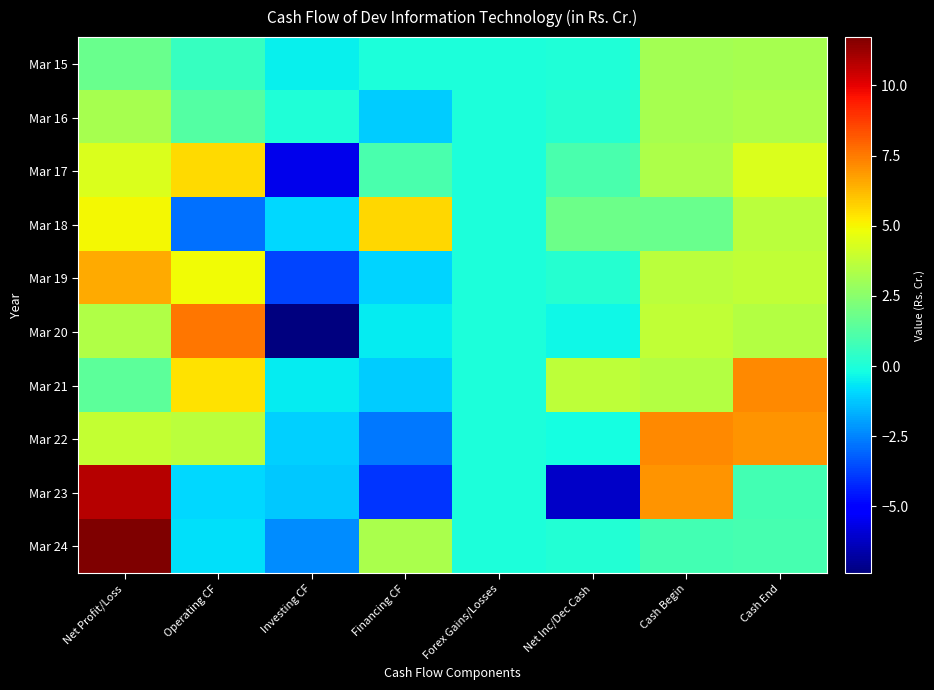

Reading left to right, extract all data points from this chart.

Mar 15: Net Profit/Loss=1.7	Operating CF=0.6	Investing CF=-0.5	Financing CF=-0.1	Forex Gains/Losses=0.0	Net Inc/Dec Cash=0.1	Cash Begin=3.1	Cash End=3.2
Mar 16: Net Profit/Loss=3.1	Operating CF=1.2	Investing CF=0.1	Financing CF=-1.1	Forex Gains/Losses=0.0	Net Inc/Dec Cash=0.2	Cash Begin=3.2	Cash End=3.4
Mar 17: Net Profit/Loss=4.3	Operating CF=5.6	Investing CF=-5.6	Financing CF=1.0	Forex Gains/Losses=0.0	Net Inc/Dec Cash=1.0	Cash Begin=3.4	Cash End=4.4
Mar 18: Net Profit/Loss=5.0	Operating CF=-2.9	Investing CF=-0.9	Financing CF=5.6	Forex Gains/Losses=0.0	Net Inc/Dec Cash=1.8	Cash Begin=1.8	Cash End=3.6
Mar 19: Net Profit/Loss=6.5	Operating CF=4.9	Investing CF=-3.7	Financing CF=-1.0	Forex Gains/Losses=0.0	Net Inc/Dec Cash=0.2	Cash Begin=3.6	Cash End=3.8
Mar 20: Net Profit/Loss=3.4	Operating CF=7.6	Investing CF=-7.4	Financing CF=-0.5	Forex Gains/Losses=0.0	Net Inc/Dec Cash=-0.3	Cash Begin=3.8	Cash End=3.5
Mar 21: Net Profit/Loss=1.4	Operating CF=5.4	Investing CF=-0.6	Financing CF=-1.1	Forex Gains/Losses=0.0	Net Inc/Dec Cash=3.7	Cash Begin=3.5	Cash End=7.2
Mar 22: Net Profit/Loss=3.8	Operating CF=3.6	Investing CF=-1.1	Financing CF=-2.7	Forex Gains/Losses=0.0	Net Inc/Dec Cash=-0.2	Cash Begin=7.2	Cash End=7.0
Mar 23: Net Profit/Loss=10.8	Operating CF=-0.9	Investing CF=-1.2	Financing CF=-4.0	Forex Gains/Losses=0.0	Net Inc/Dec Cash=-6.2	Cash Begin=7.0	Cash End=0.8
Mar 24: Net Profit/Loss=11.7	Operating CF=-0.8	Investing CF=-2.3	Financing CF=3.2	Forex Gains/Losses=0.0	Net Inc/Dec Cash=0.1	Cash Begin=0.8	Cash End=0.9